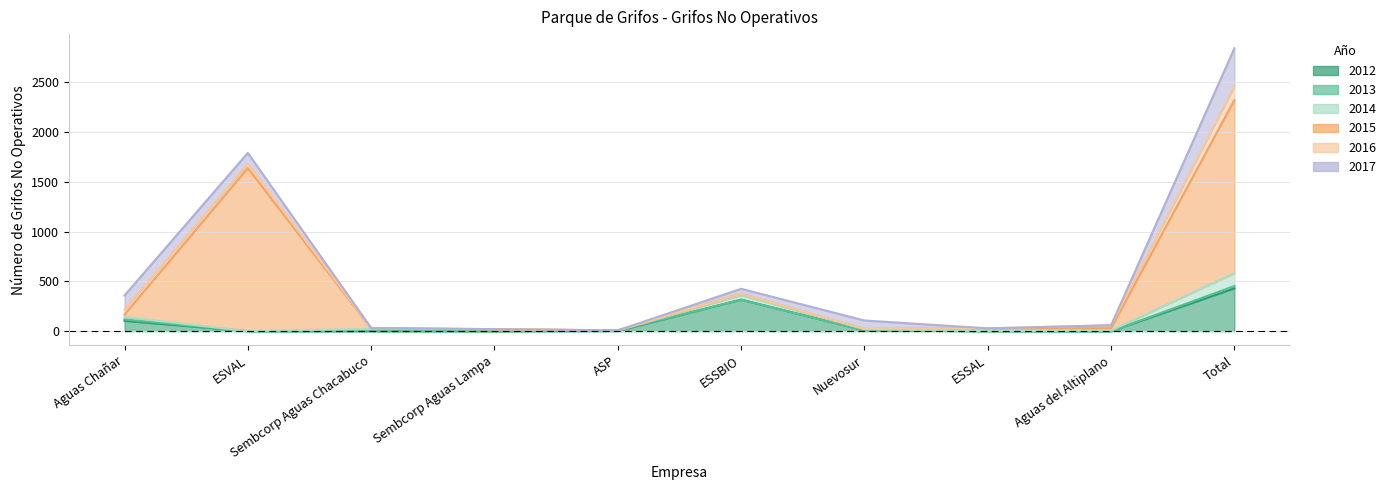

Reading left to right, what are all the values shown in this chart?

2012: Aguas Chañar=104	ESVAL=0	Sembcorp Aguas Chacabuco=0	Sembcorp Aguas Lampa=0	ASP=2	ESSBIO=316	Nuevosur=8	ESSAL=0	Aguas del Altiplano=0	Total=430
2013: Aguas Chañar=14	ESVAL=0	Sembcorp Aguas Chacabuco=4	Sembcorp Aguas Lampa=0	ASP=5	ESSBIO=0	Nuevosur=0	ESSAL=0	Aguas del Altiplano=0	Total=23
2014: Aguas Chañar=24	ESVAL=0	Sembcorp Aguas Chacabuco=19	Sembcorp Aguas Lampa=18	ASP=0	ESSBIO=45	Nuevosur=12	ESSAL=0	Aguas del Altiplano=7	Total=130
2015: Aguas Chañar=25	ESVAL=1637	Sembcorp Aguas Chacabuco=4	Sembcorp Aguas Lampa=1	ASP=0	ESSBIO=15	Nuevosur=2	ESSAL=28	Aguas del Altiplano=23	Total=1737
2016: Aguas Chañar=51	ESVAL=46	Sembcorp Aguas Chacabuco=5	Sembcorp Aguas Lampa=1	ASP=1	ESSBIO=0	Nuevosur=0	ESSAL=0	Aguas del Altiplano=29	Total=137
2017: Aguas Chañar=140	ESVAL=106	Sembcorp Aguas Chacabuco=0	Sembcorp Aguas Lampa=0	ASP=0	ESSBIO=49	Nuevosur=85	ESSAL=0	Aguas del Altiplano=0	Total=382